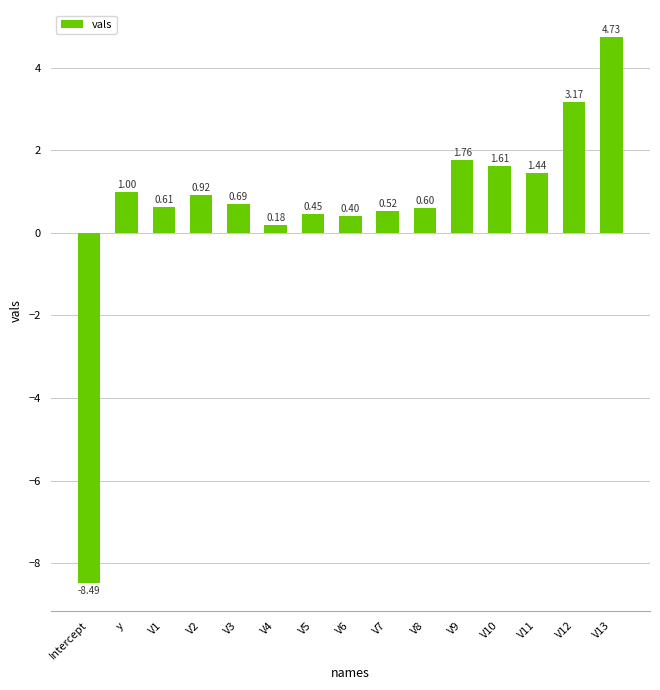

What is the difference between the maximum and minimum values?

13.2